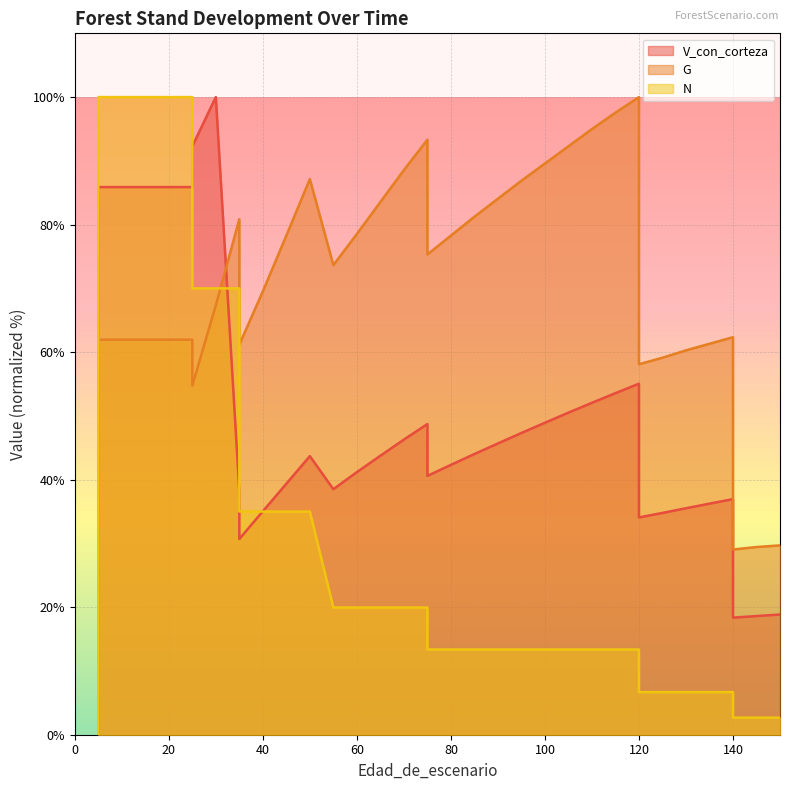

Which category has the highest value in the N series?

5